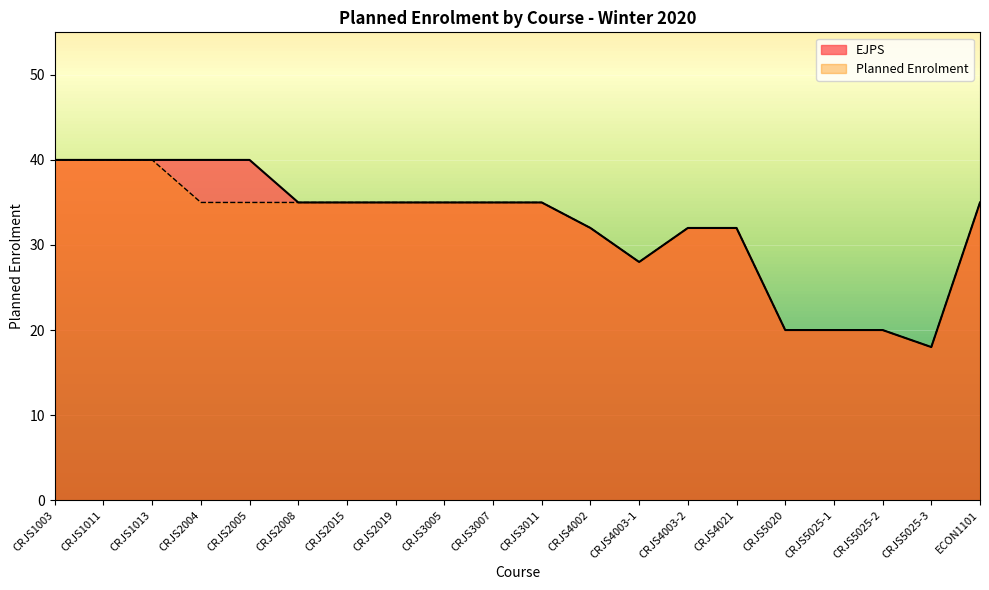

True or false: Planned Enrolment and EJPS cross at least once.

False